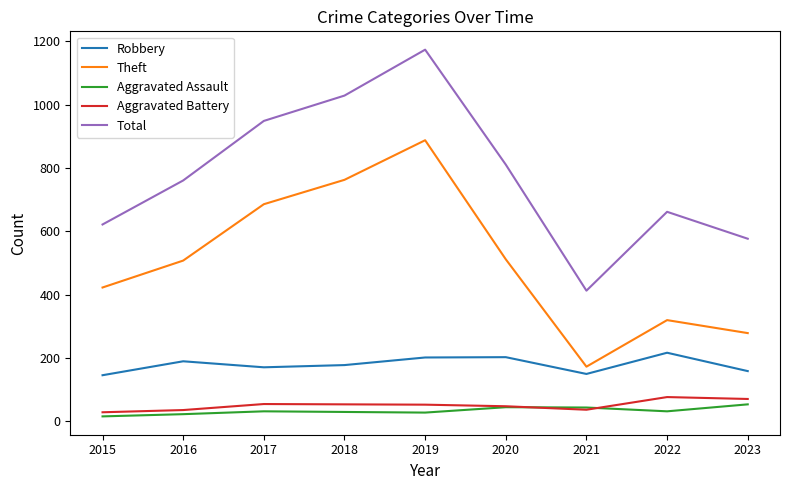

What are all the series names shown in the legend?

Robbery, Theft, Aggravated Assault, Aggravated Battery, Total